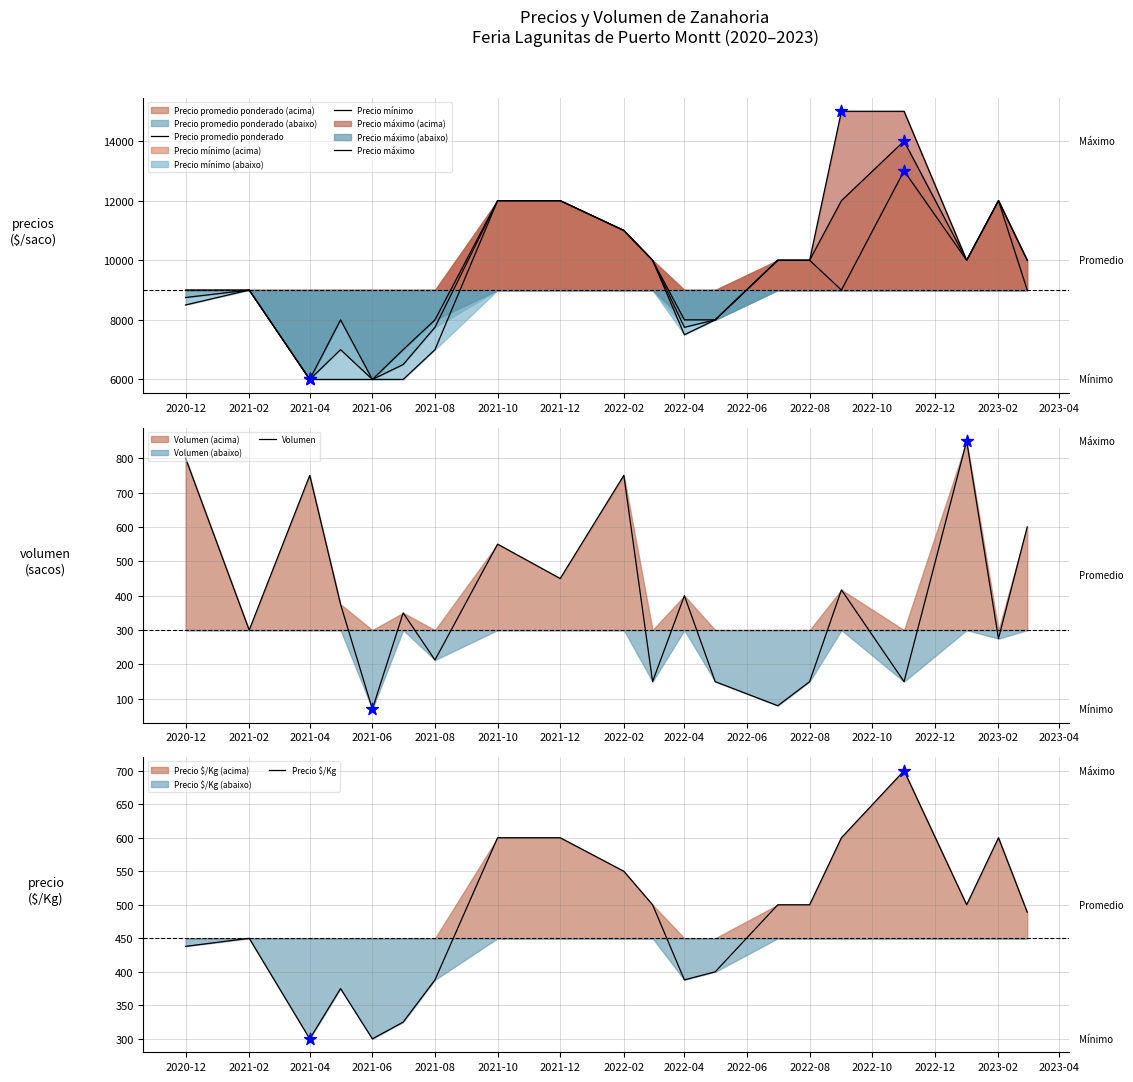

Which series has the largest Y range (max minus min)?

Precio máximo